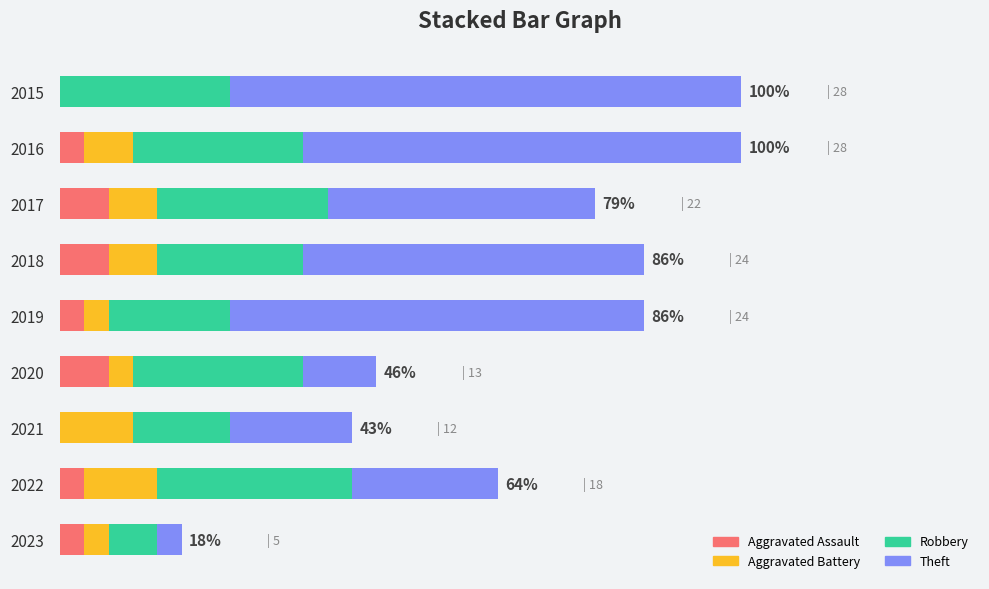

What is the sum of all Aggravated Assault values?

10